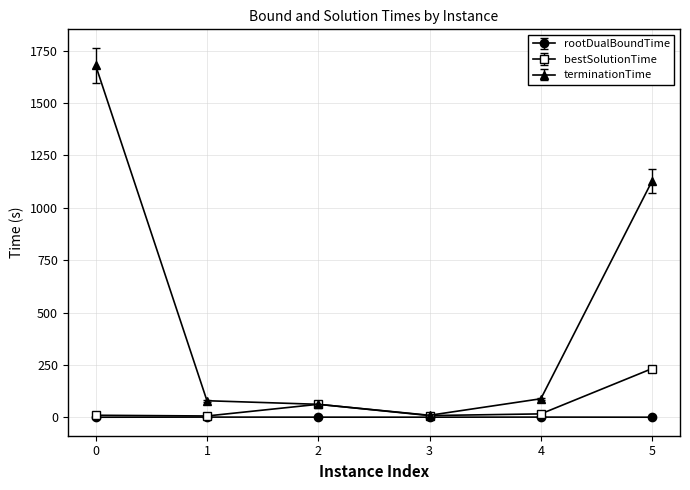

List the series in order of their peak value, lowest first.

rootDualBoundTime, bestSolutionTime, terminationTime